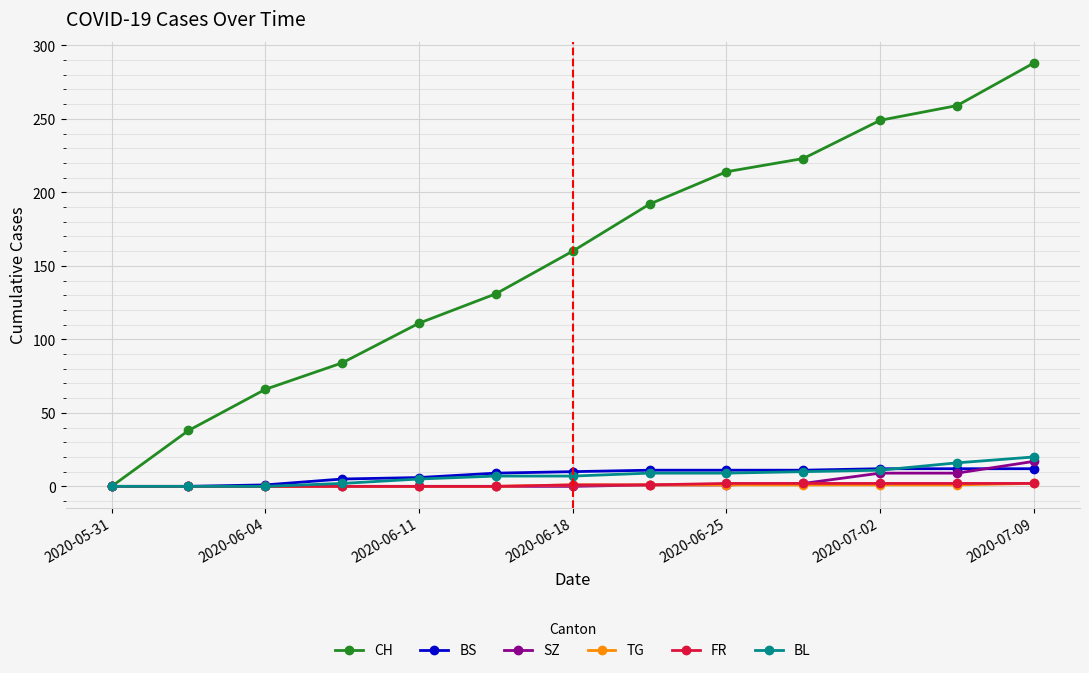

What is the greatest value displayed?

288